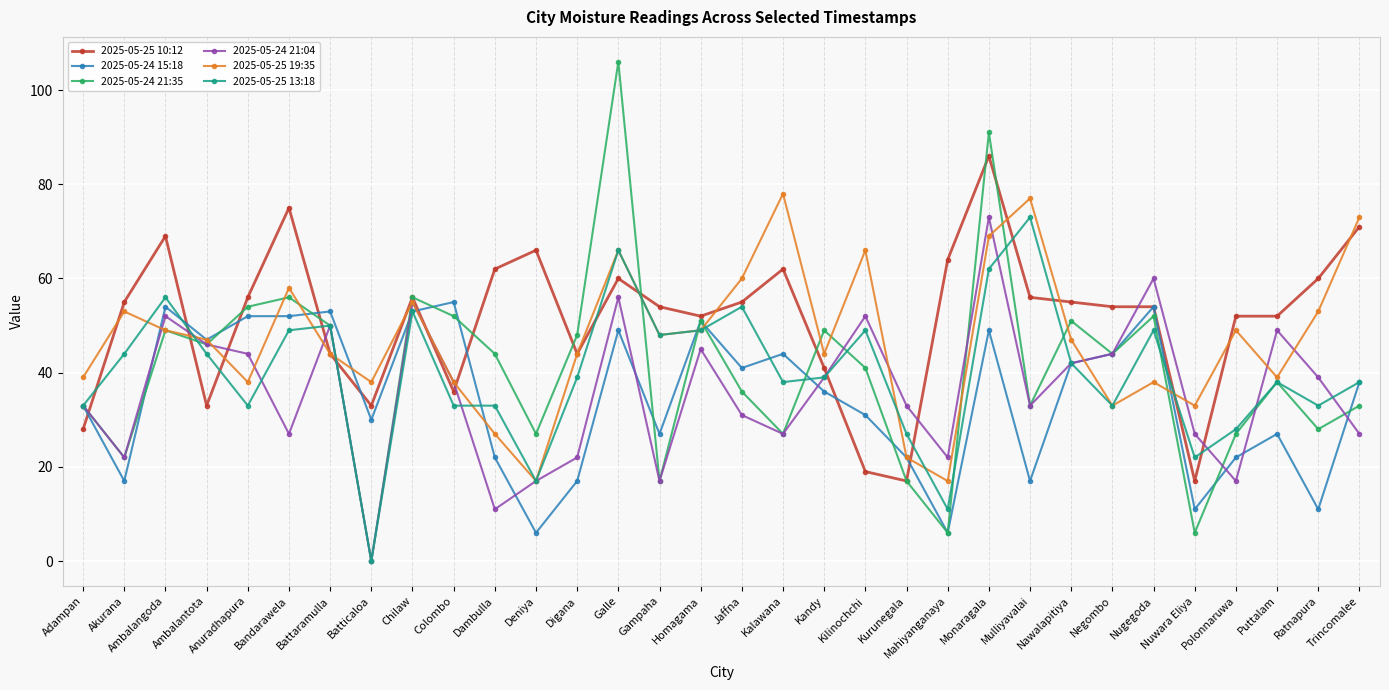

What value does the 2025-05-25 10:12 series have at Akurana?

55